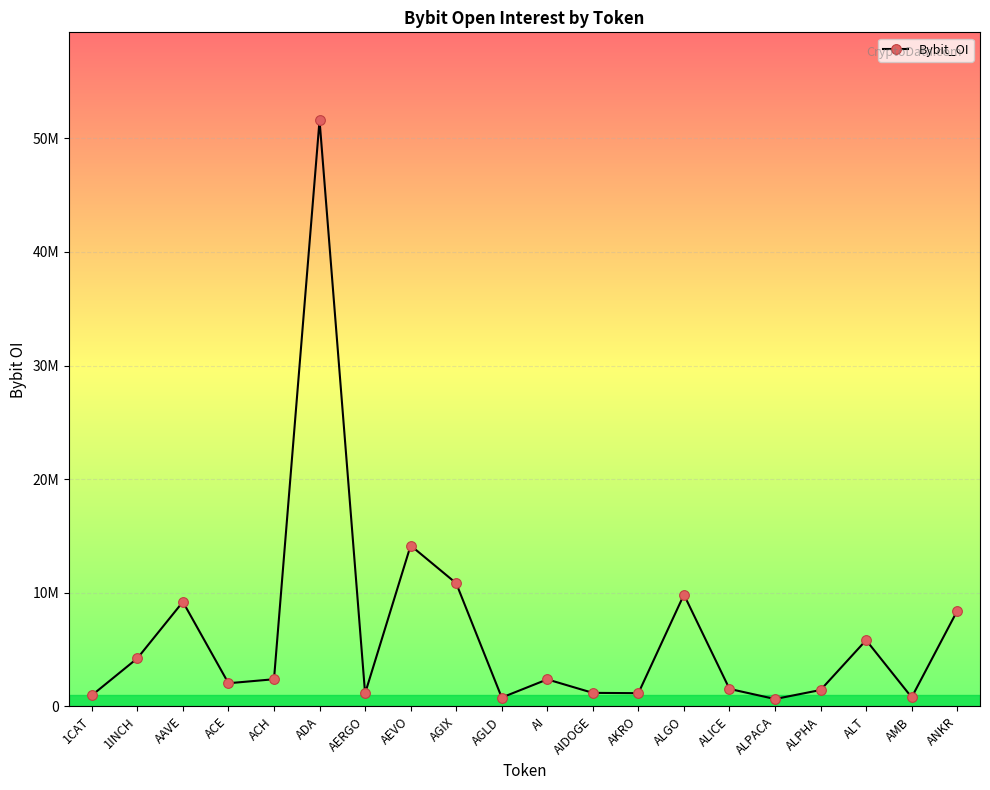

What is the change in value from 1INCH to ALPHA?

-2788850